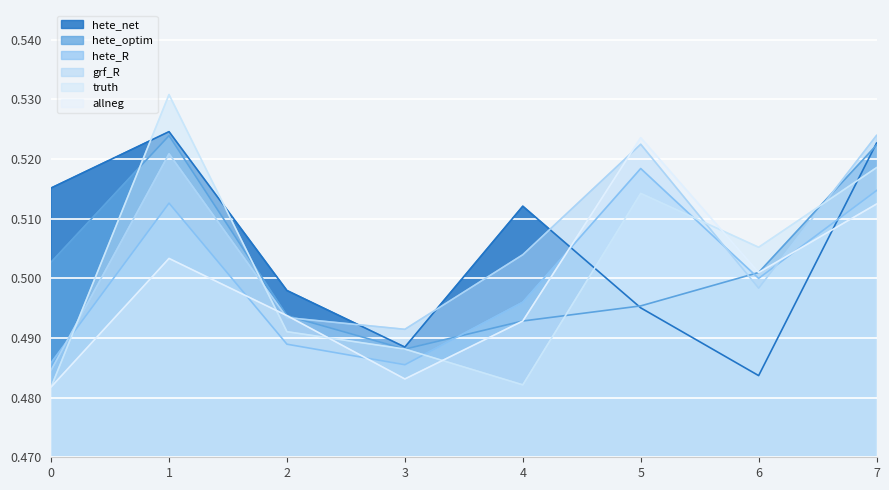

How many lines are shown in the chart?

6